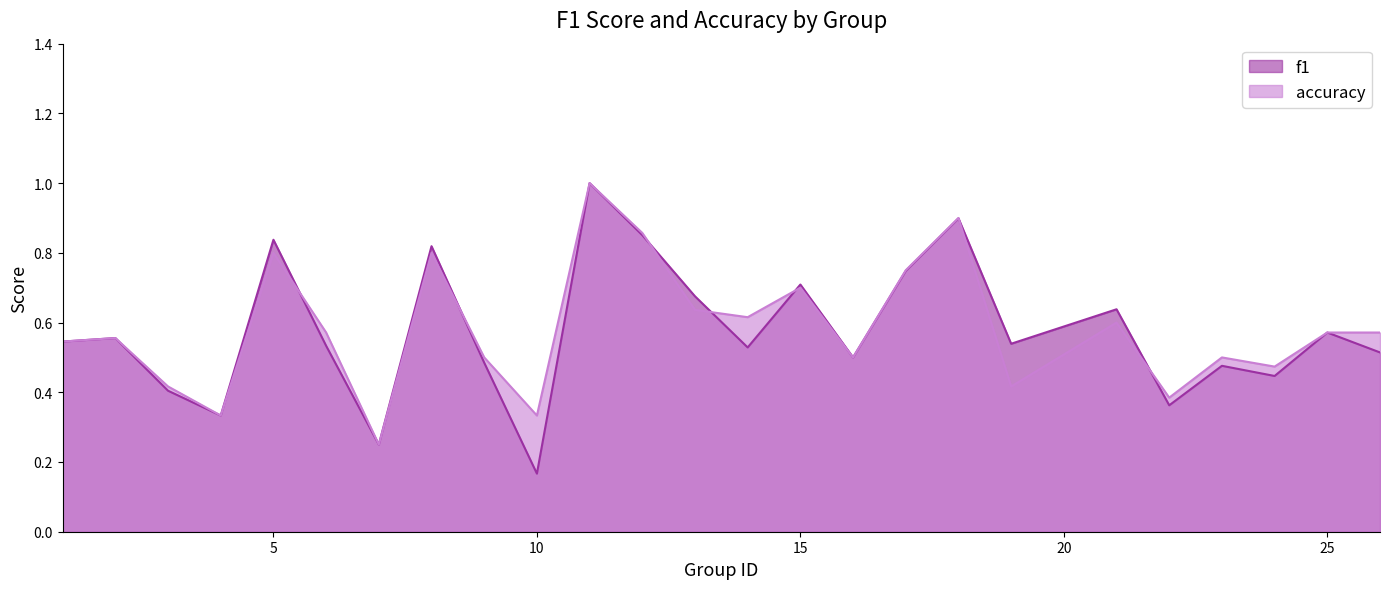

Rank the series by their maximum value, from highest to lowest.

f1, accuracy